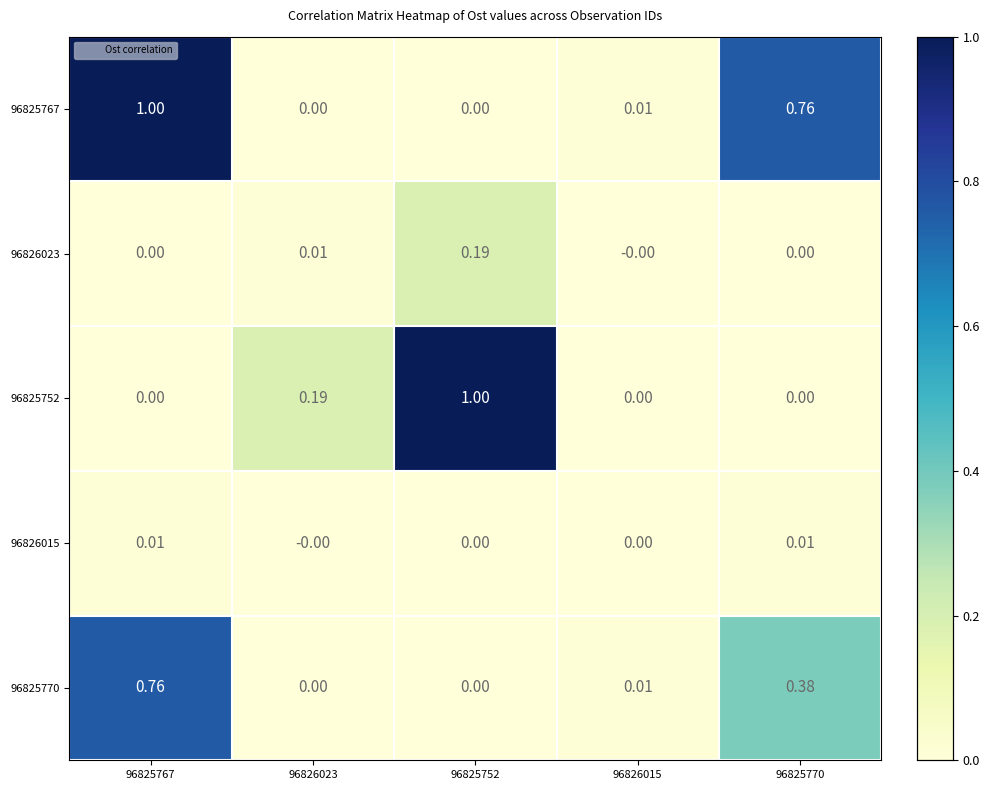

Is the value of 96825767 at 96826023 greater than the value of 96825770 at 96826015?

No